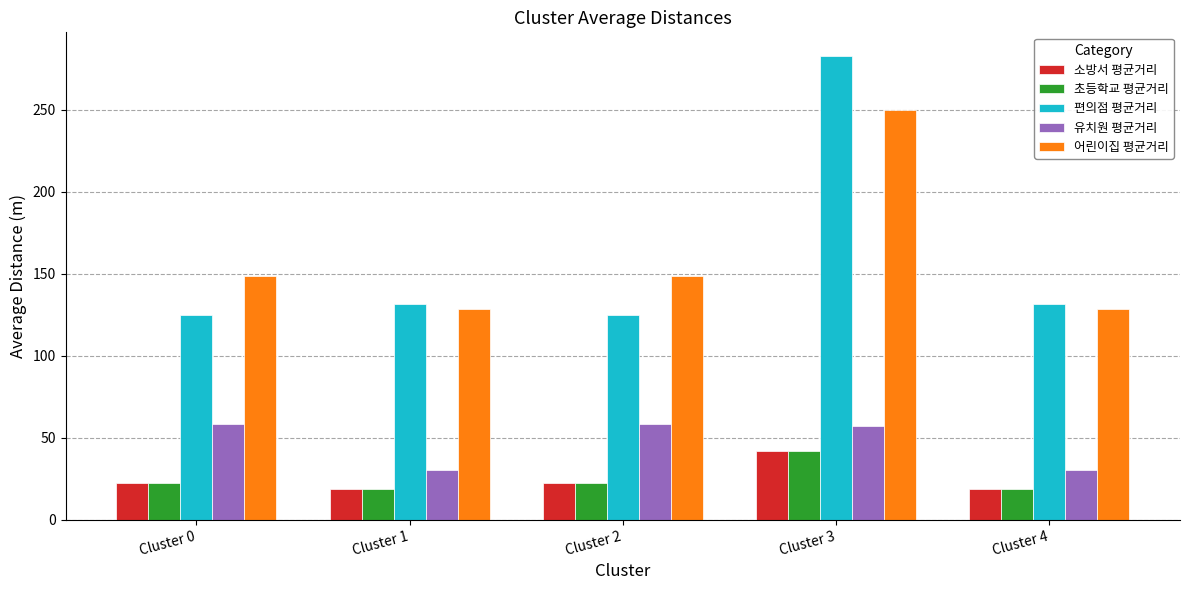

How many bars are there in each group?

5